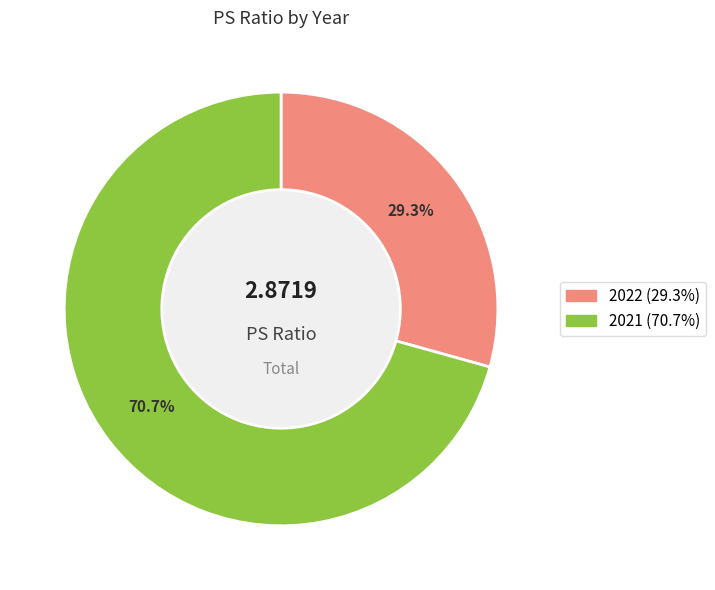

Is the sum of 2021 and 2022 greater than half?

Yes